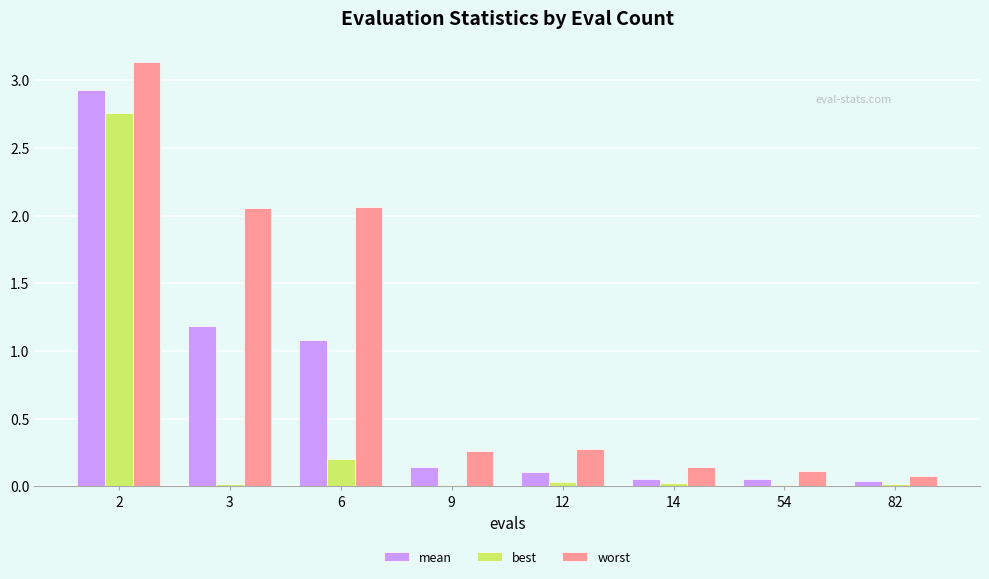

Between 6 and 82, which series saw the biggest shift?

worst